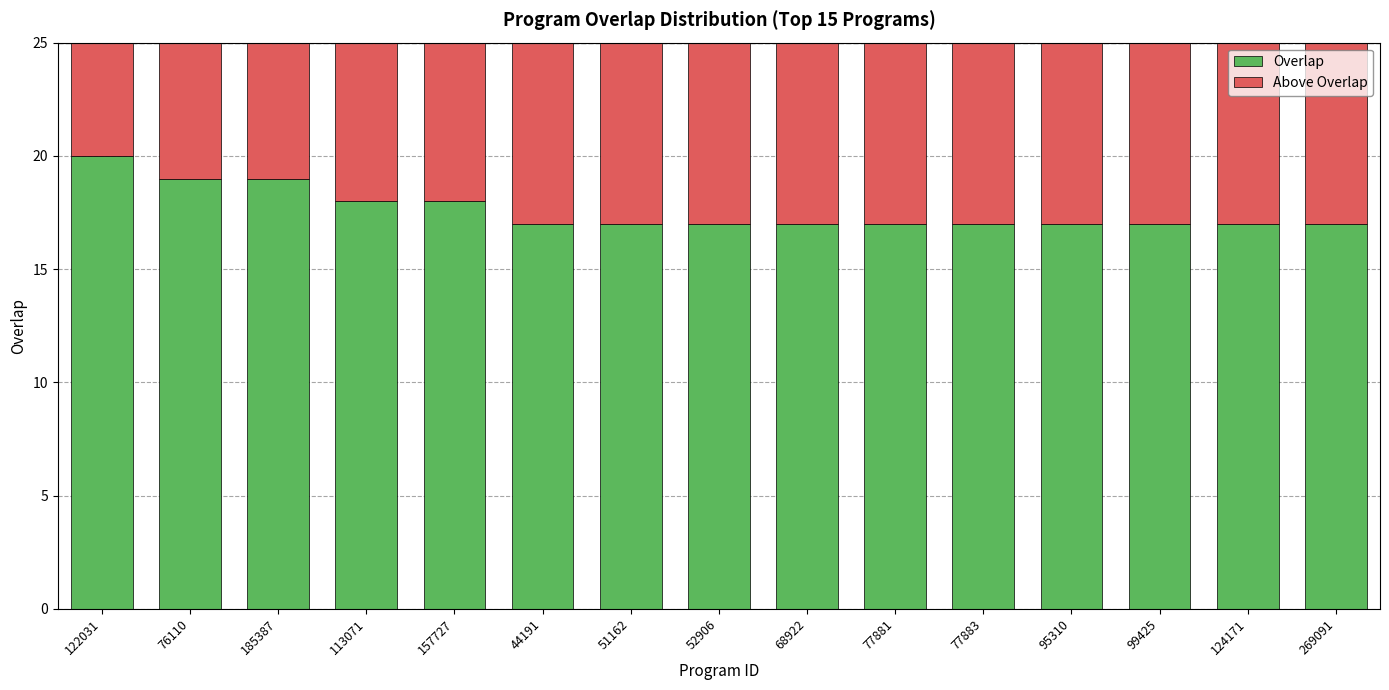

Count the number of categories in the chart.

15